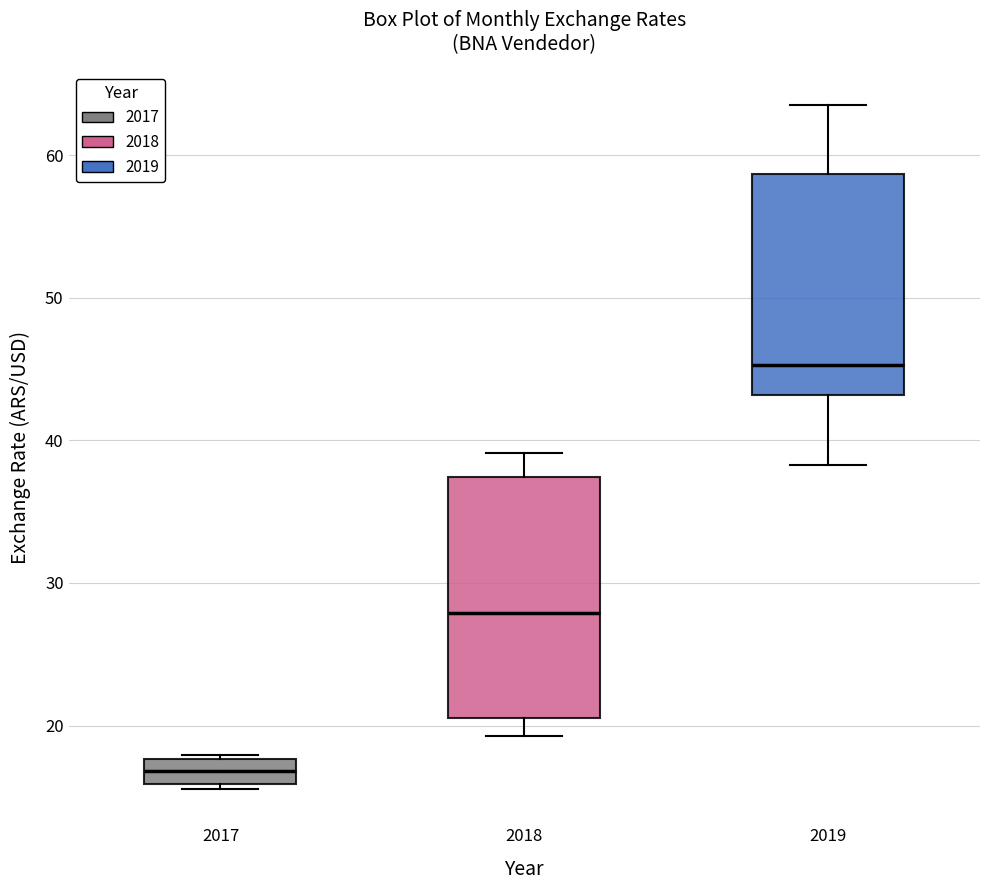

Reading left to right, read every box against the y-axis: the position of its median line, the range the box covers, and the ends of its whiskers. The values are not printed on the chart, so give them approximately, as read against the axis.

2017: median 17, box 16 to 18, whiskers 16 (just below the box's lower edge) to 18 (just above the box's upper edge)
2018: median 28, box 20 to 37, whiskers 19 to 39
2019: median 45, box 43 to 59, whiskers 38 to 64